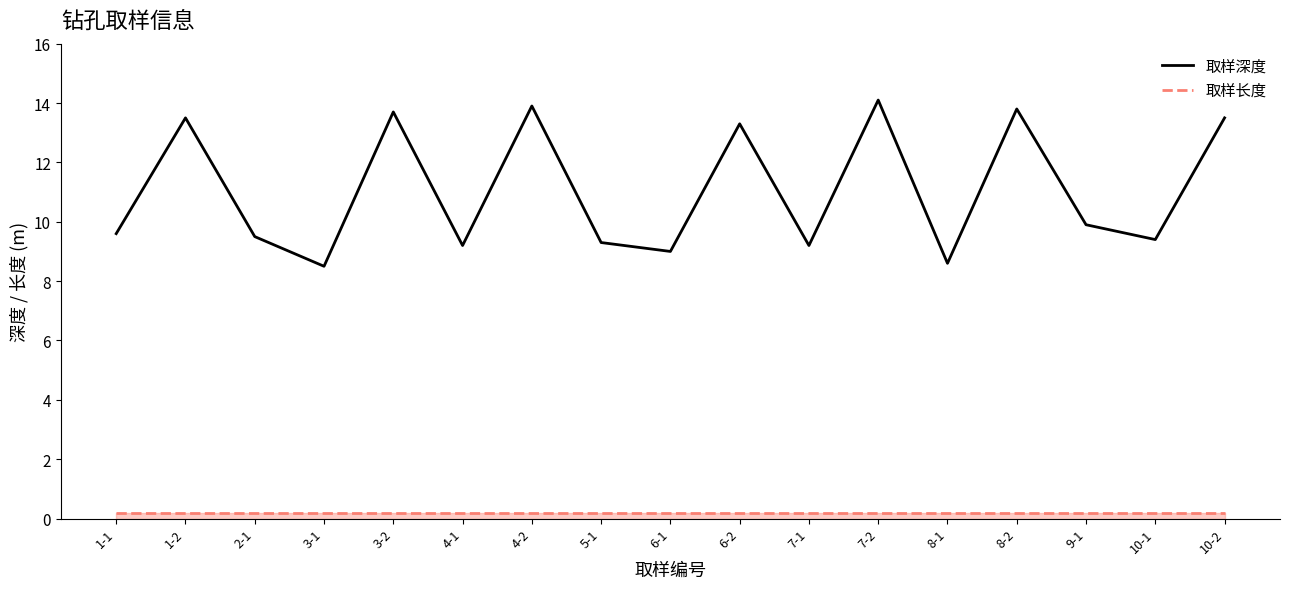

What is the maximum value for 取样长度?

0.2